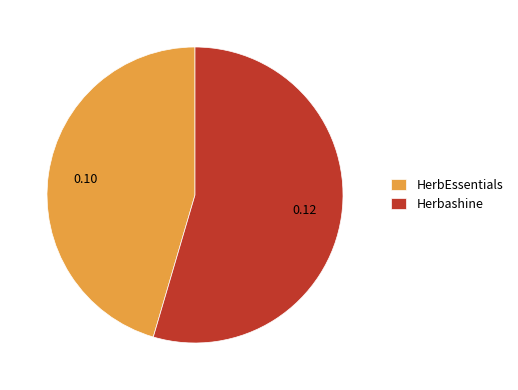

Which slice is the largest?

Herbashine